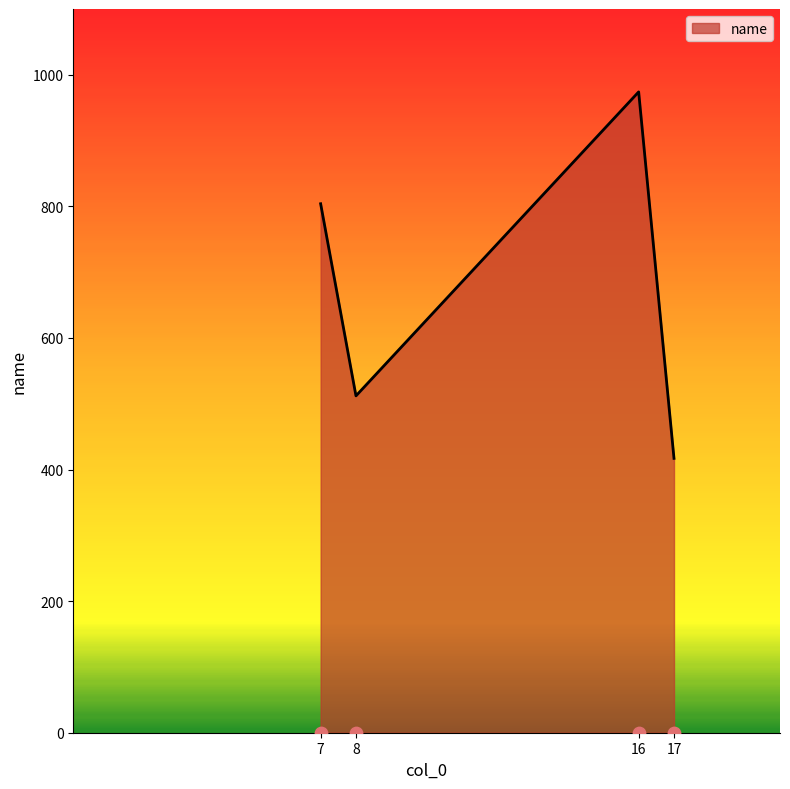

Approximately how many times larger is the value at 8 compared to 7?

0.6